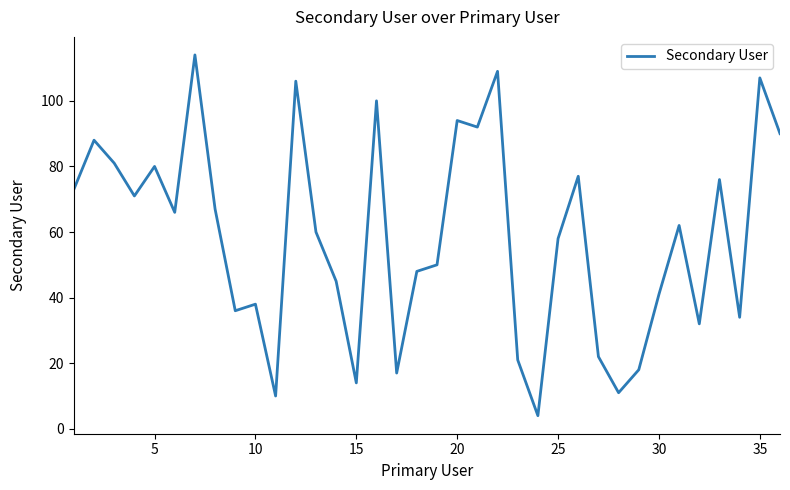

What is the greatest value displayed?

114